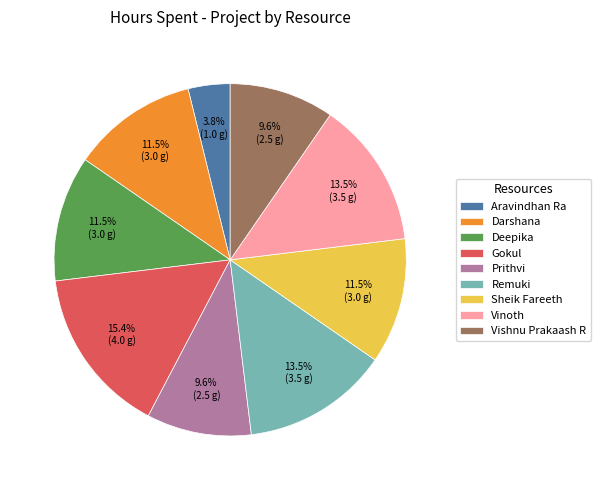

Which slice is the smallest?

Aravindhan Ra